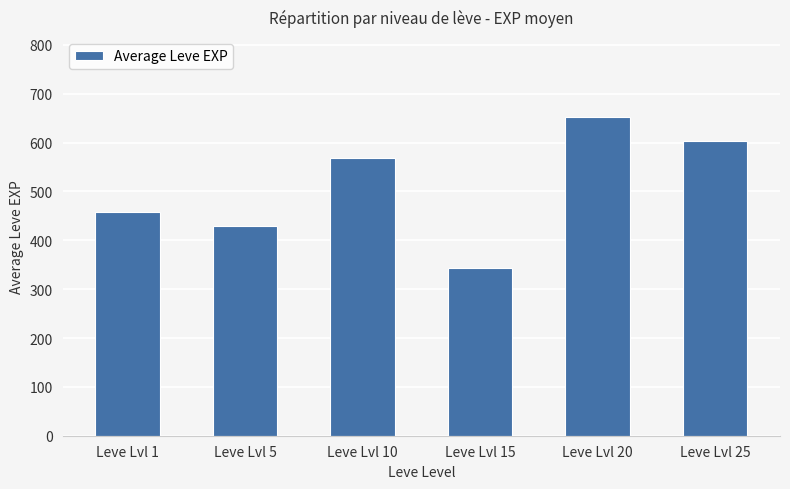

Approximately how many times larger is the value at Leve Lvl 1 compared to Leve Lvl 15?

1.3